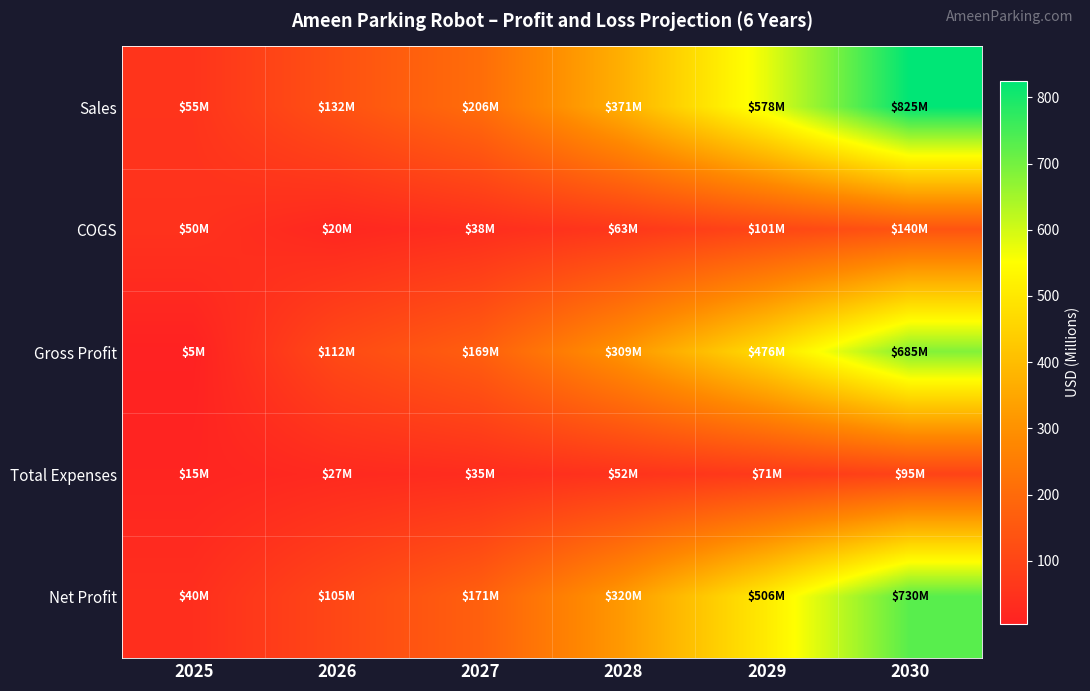

Which has a higher value, 2026 or 2029?

2029